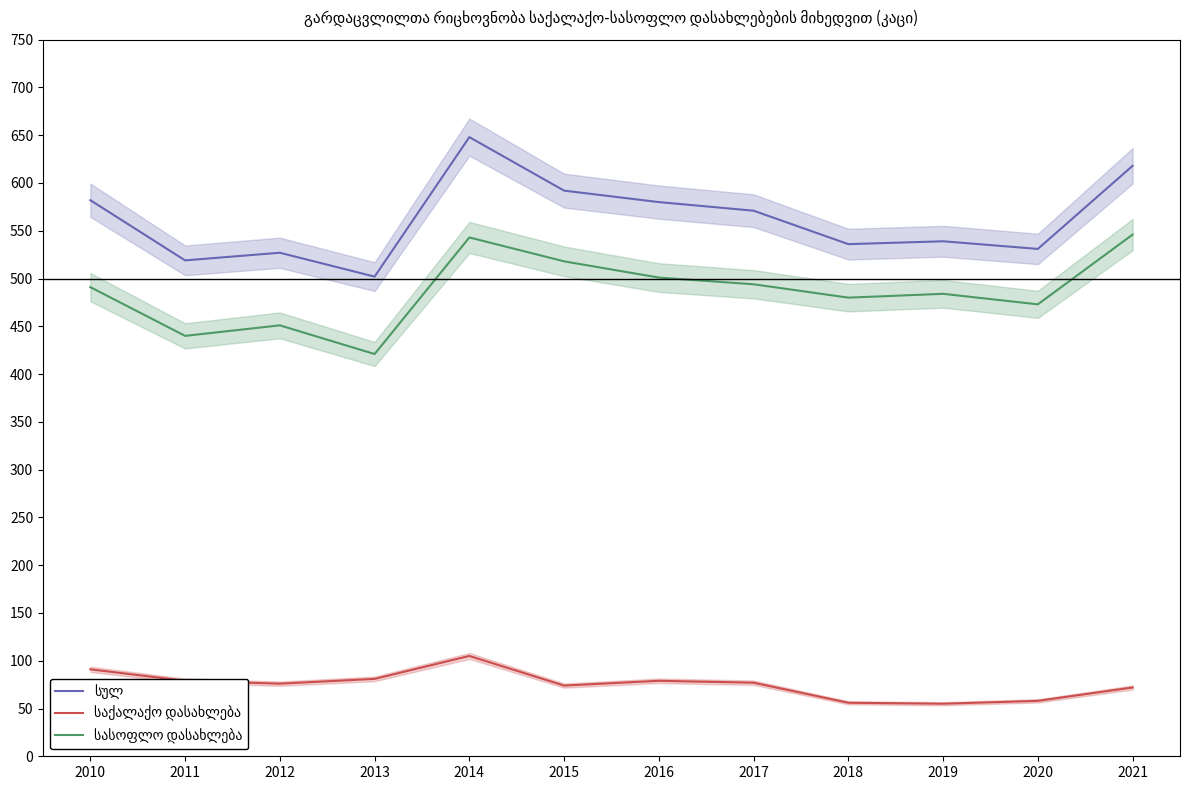

Count the number of data series in this chart.

3